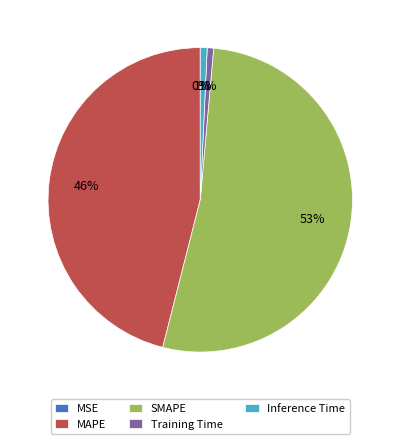

The Inference Time slice represents 1% of the pie. True or false?

True